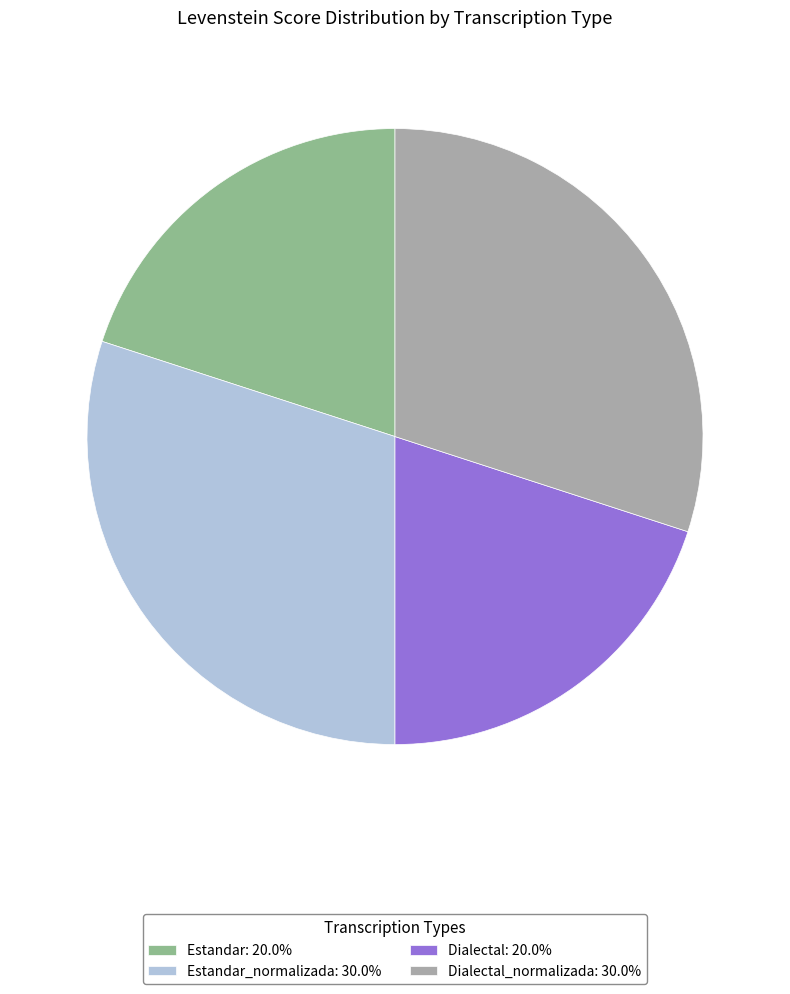

Is there any slice that represents more than half of the pie?

No